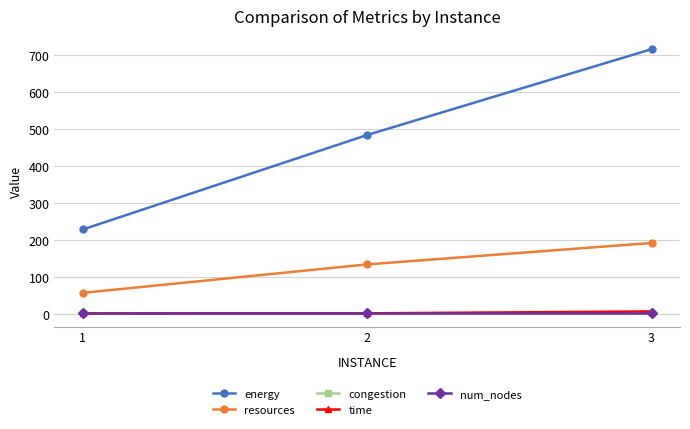

What is the maximum value shown in the chart?

715.5